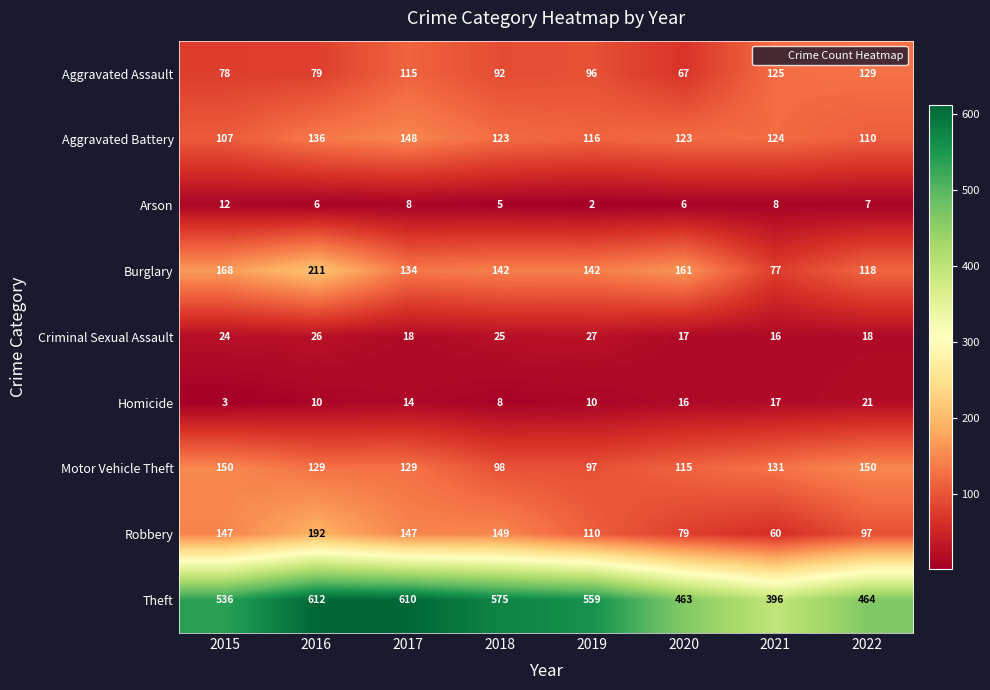

Between 2017 and 2022, which series saw the biggest shift?

Theft